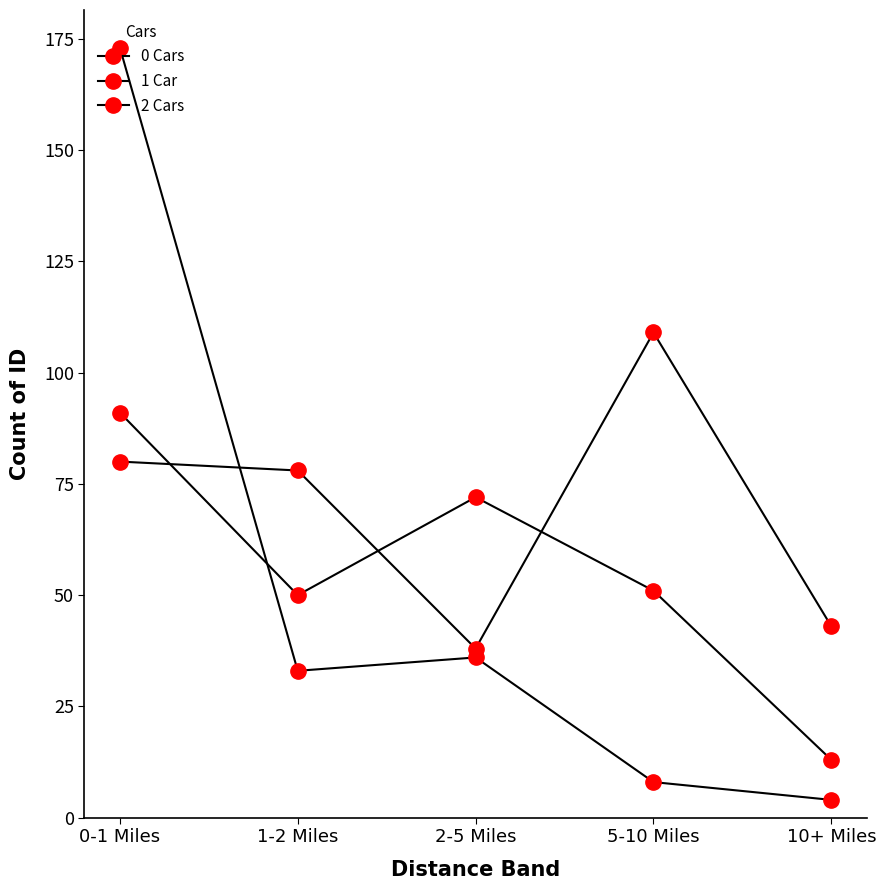

How many values in the 1 Car series are below 51?

2